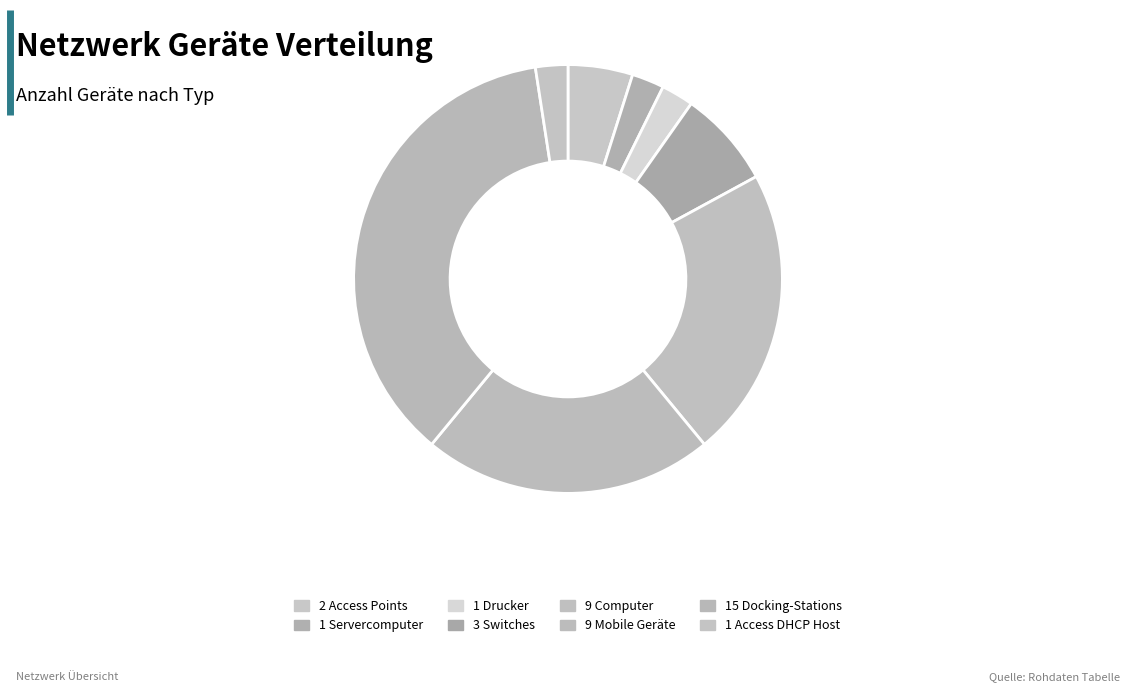

What is the total percentage of 1 Access DHCP Host and 9 Computer?

24.4%